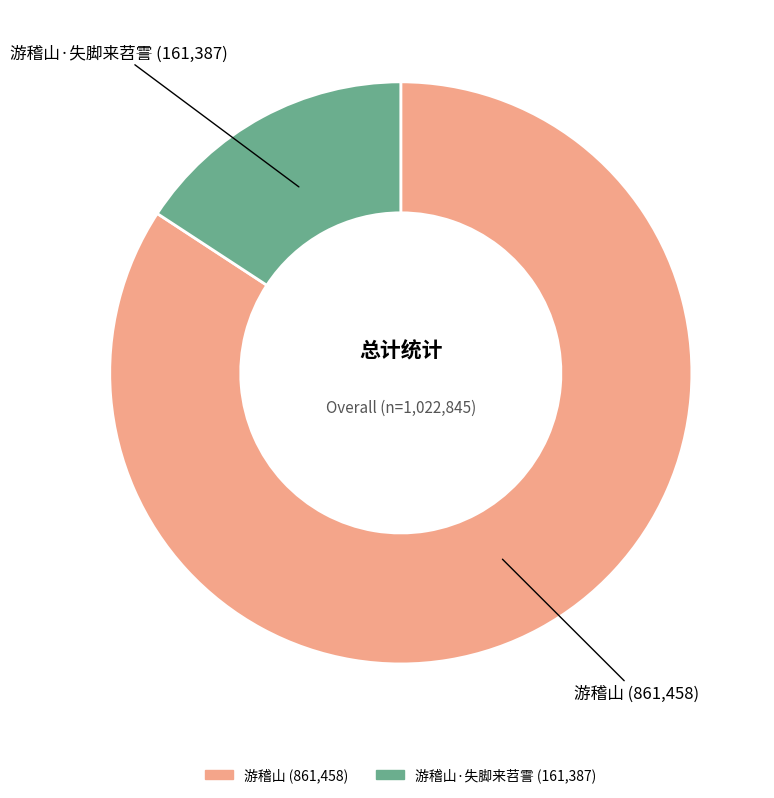

Does any single category account for the majority?

Yes